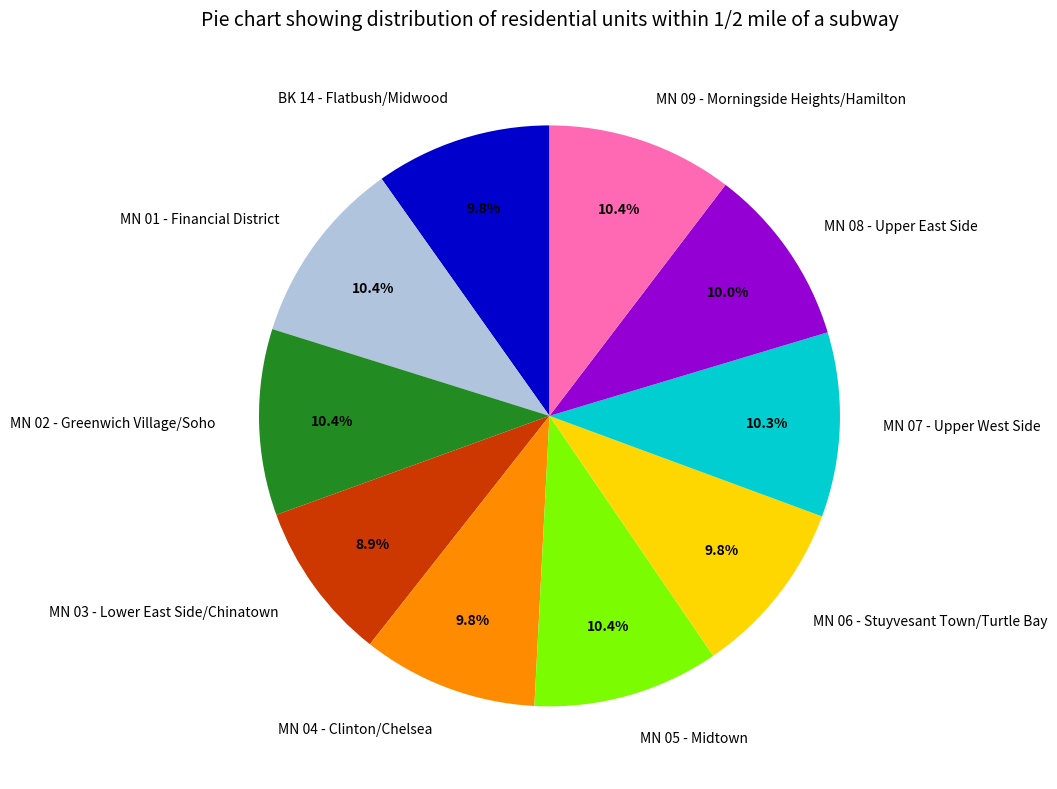

Which slice is the smallest?

MN 03 - Lower East Side/Chinatown